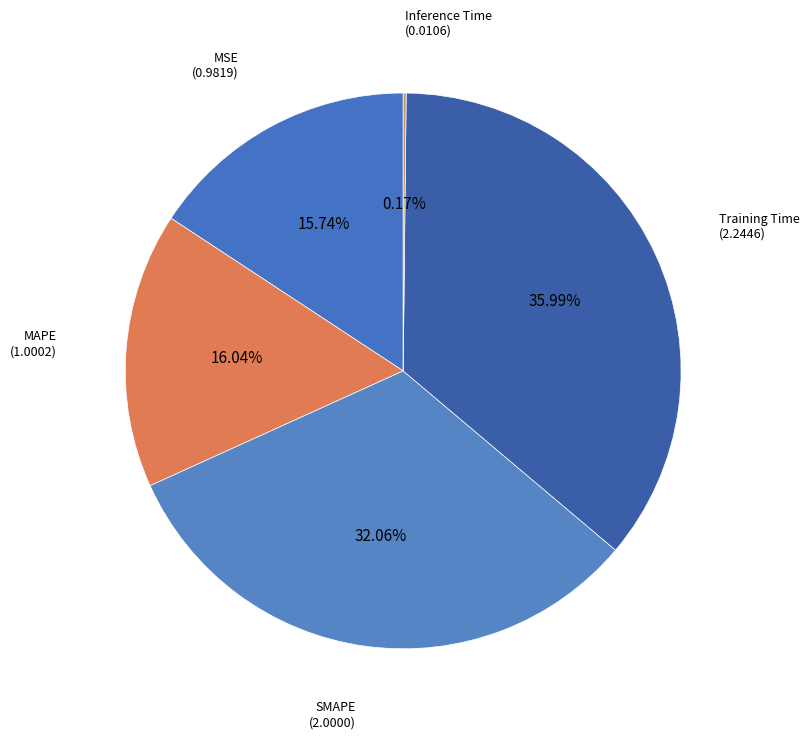

What percentage is the SMAPE slice, to the nearest percent?

32%